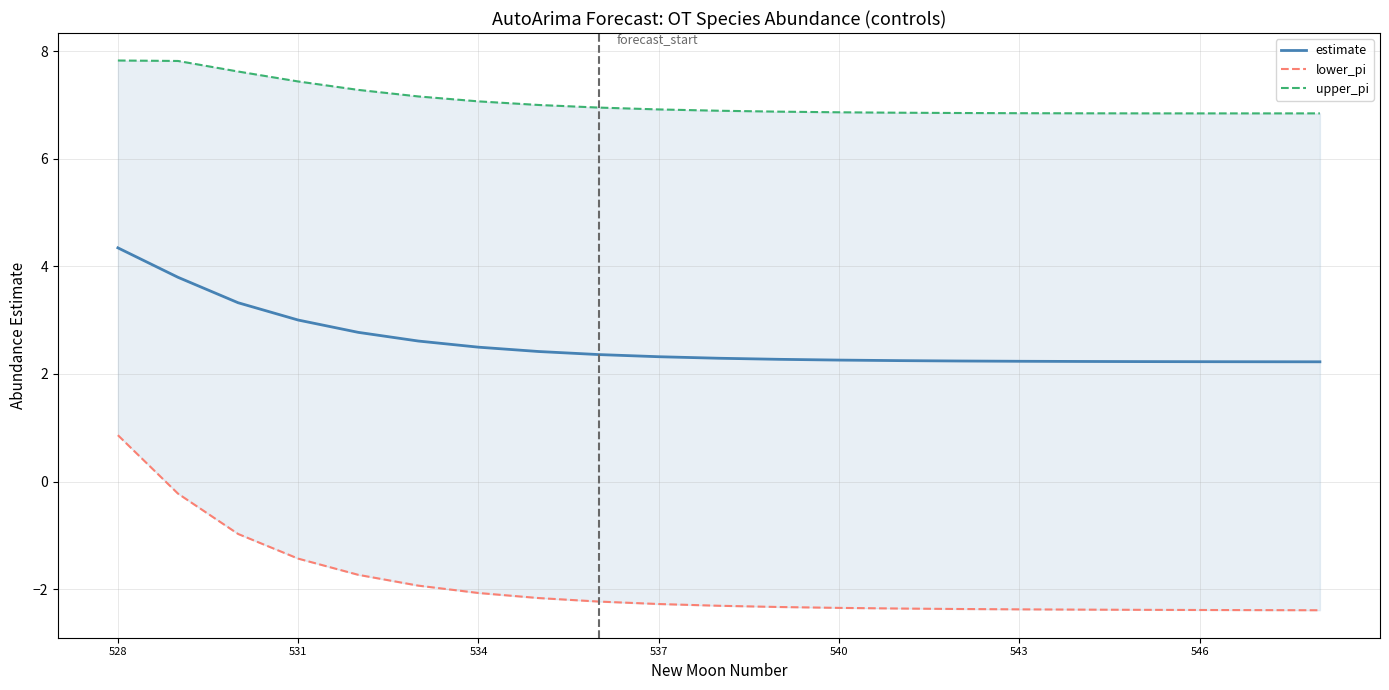

Reading left to right, list all the values displayed in this chart.

estimate: 4.3	3.8	3.3	3.0	2.8	2.6	2.5	2.4	2.4	2.3	2.3	2.3	2.3	2.2	2.2	2.2	2.2	2.2	2.2	2.2	2.2
lower_pi: 0.9	-0.2	-1.0	-1.4	-1.7	-1.9	-2.1	-2.2	-2.2	-2.3	-2.3	-2.3	-2.3	-2.4	-2.4	-2.4	-2.4	-2.4	-2.4	-2.4	-2.4
upper_pi: 7.8	7.8	7.6	7.4	7.3	7.2	7.1	7.0	7.0	6.9	6.9	6.9	6.9	6.9	6.9	6.8	6.8	6.8	6.8	6.8	6.8